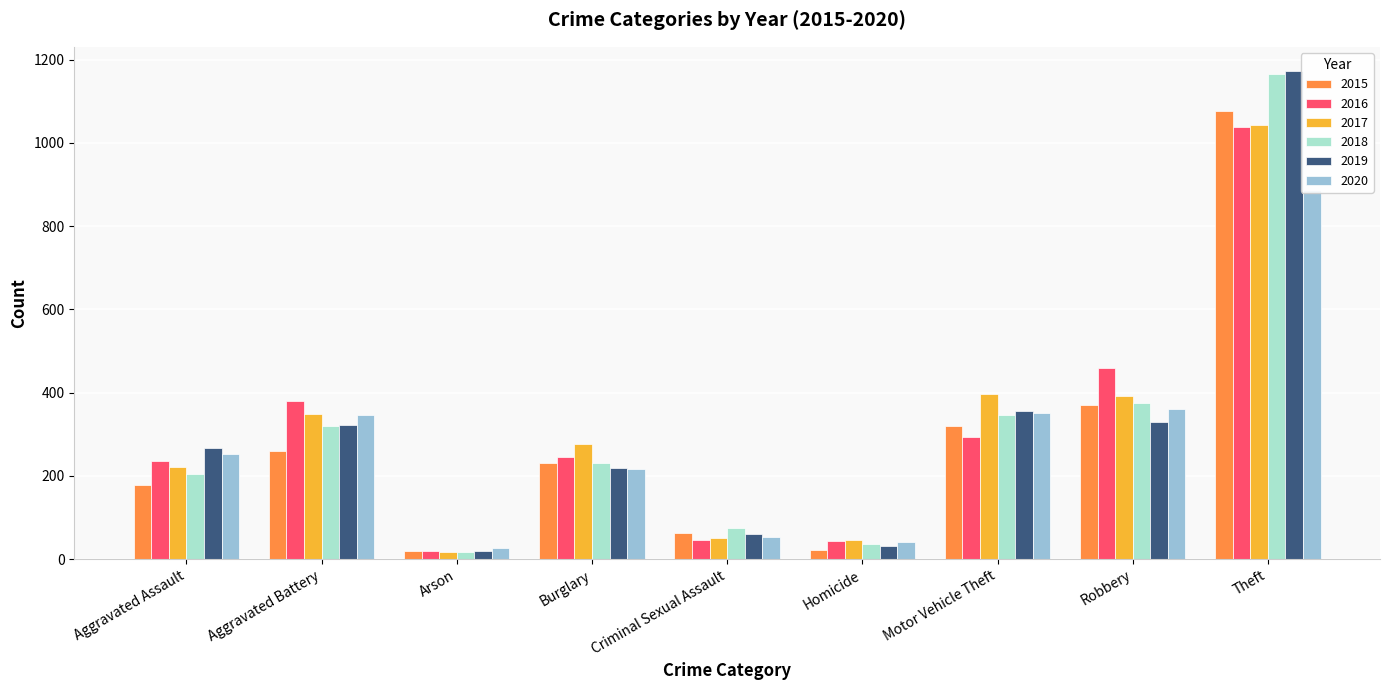

At which label does 2019 first exceed 267?

Aggravated Battery